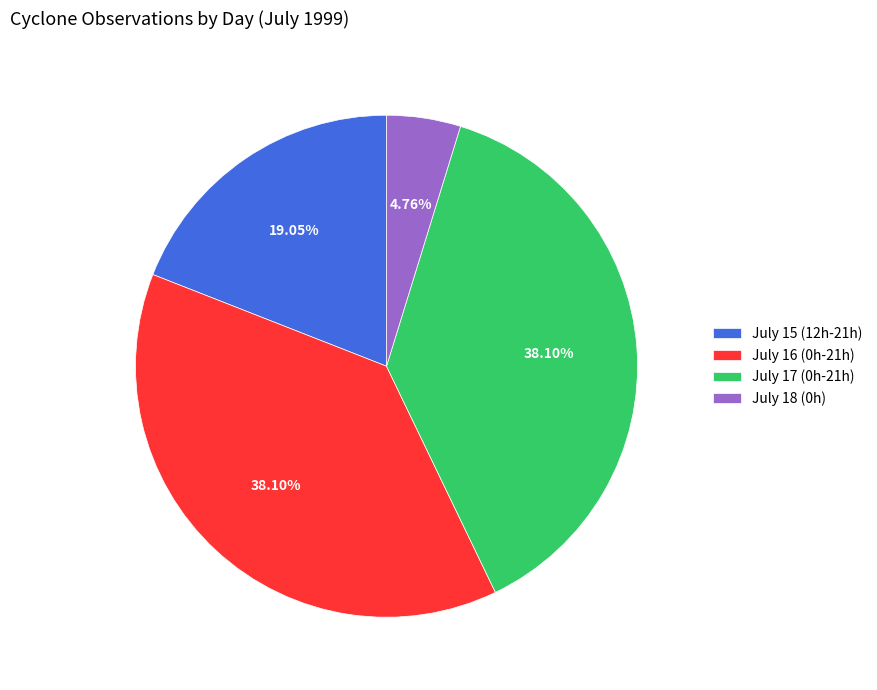

Does any single category account for the majority?

No